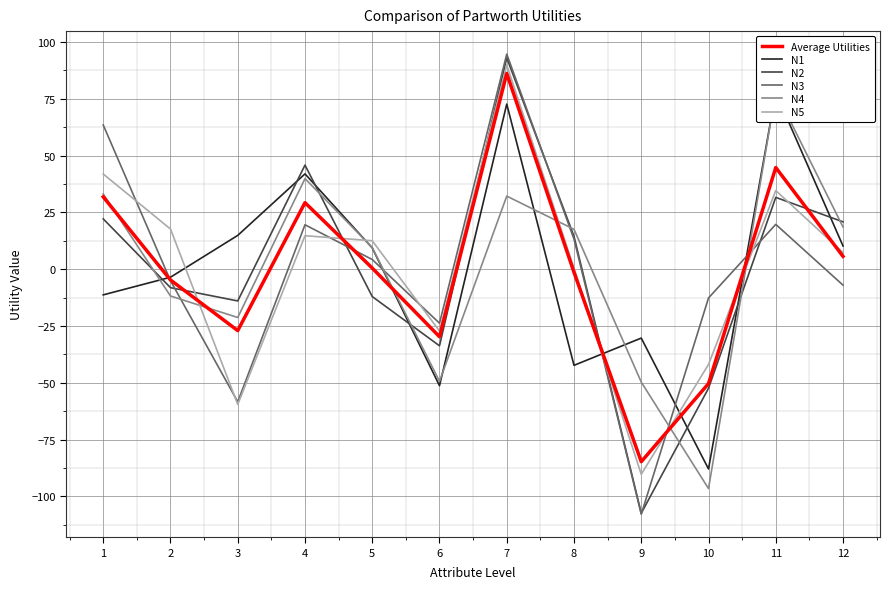

What is the spread (max minus min) of values at 2?

29.5